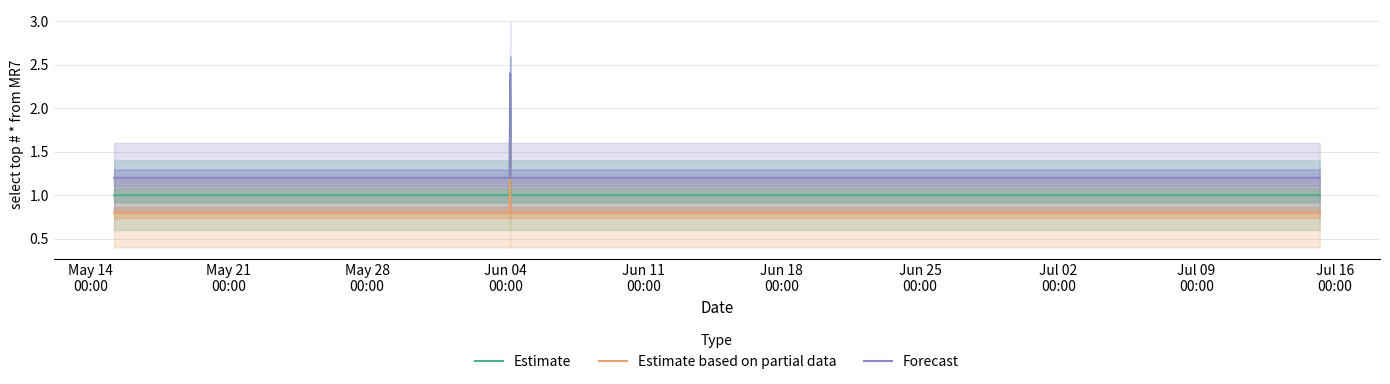

What is the value of the Estimate point at the 13th from the left?

1.0